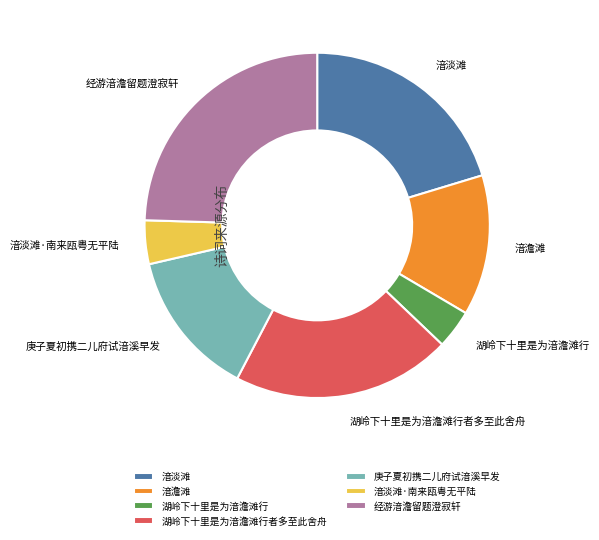

Between 湆淡滩 and 经游湆澹留题澄寂轩, which is larger?

经游湆澹留题澄寂轩